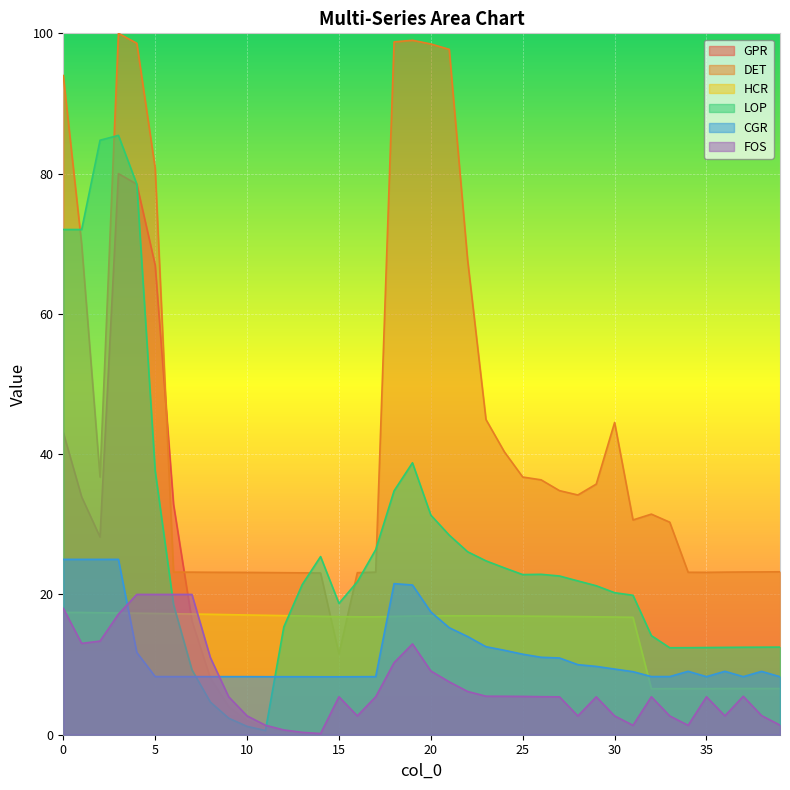

Where is the first local minimum for HCR?

32